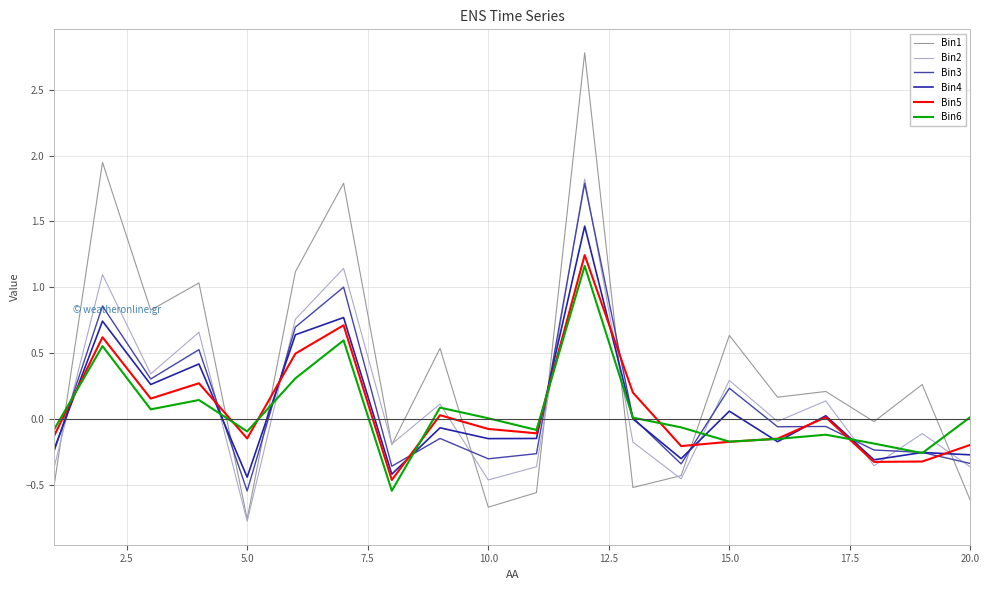

Which series has the widest spread of values?

Bin1